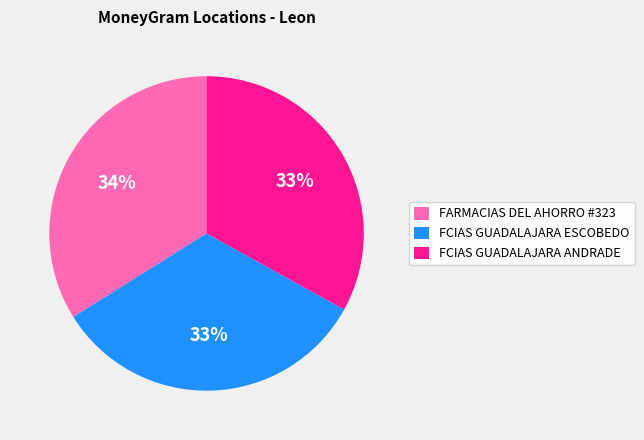

Which category has the biggest portion of the pie?

FARMACIAS DEL AHORRO #323